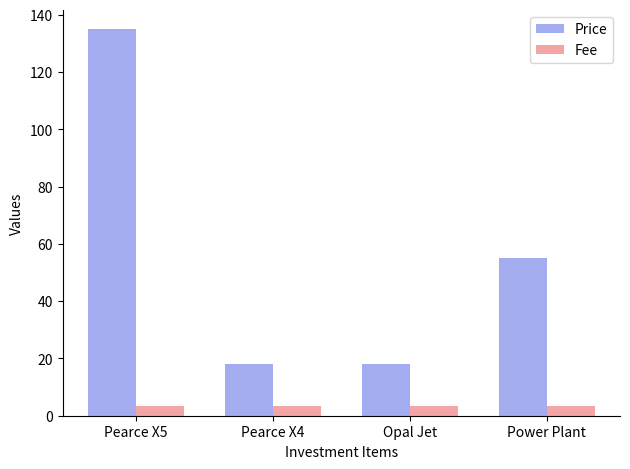

What is the label of the 4th bar from the right?

Pearce X5